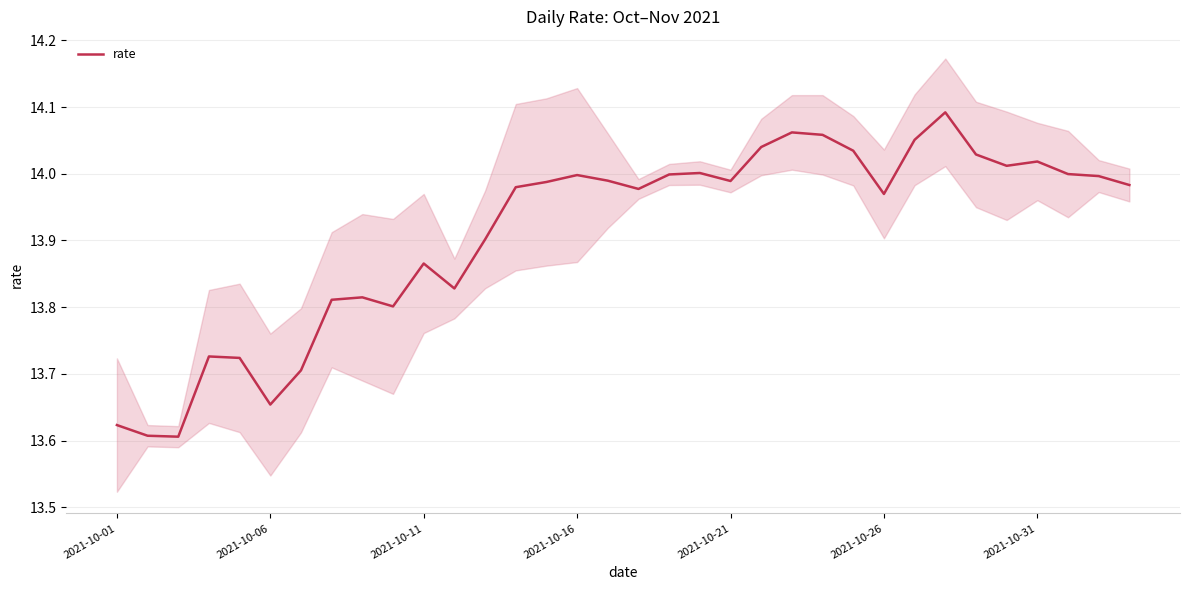

What is the approximate value at 8?

13.8